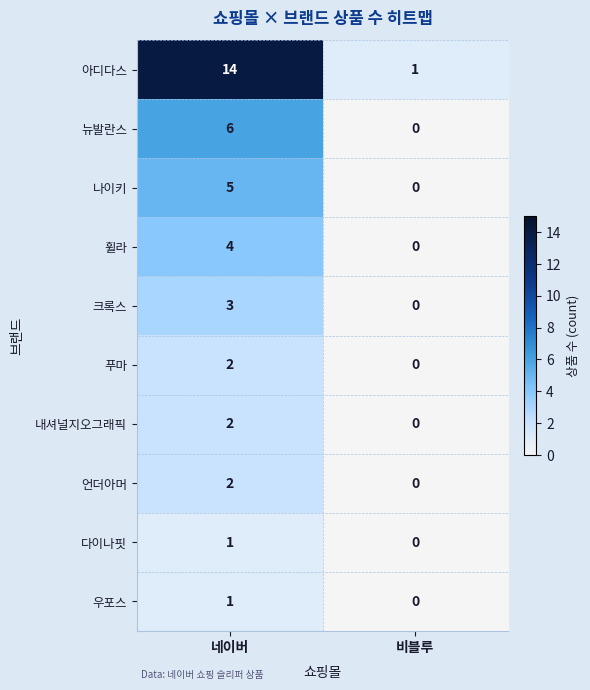

Reading left to right, list all the values displayed in this chart.

아디다스: 네이버=14	비블루=1
뉴발란스: 네이버=6	비블루=0
나이키: 네이버=5	비블루=0
휠라: 네이버=4	비블루=0
크록스: 네이버=3	비블루=0
푸마: 네이버=2	비블루=0
내셔널지오그래픽: 네이버=2	비블루=0
언더아머: 네이버=2	비블루=0
다이나핏: 네이버=1	비블루=0
우포스: 네이버=1	비블루=0